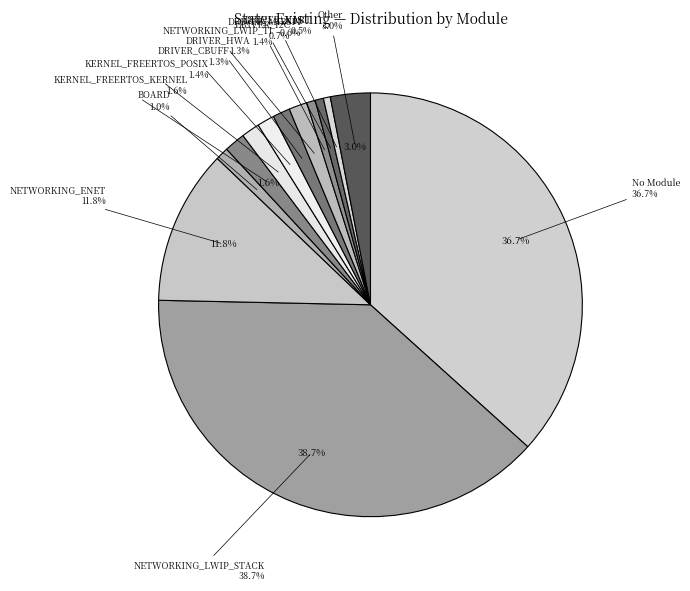

What is the smallest slice in the pie chart?

DRIVER_UART